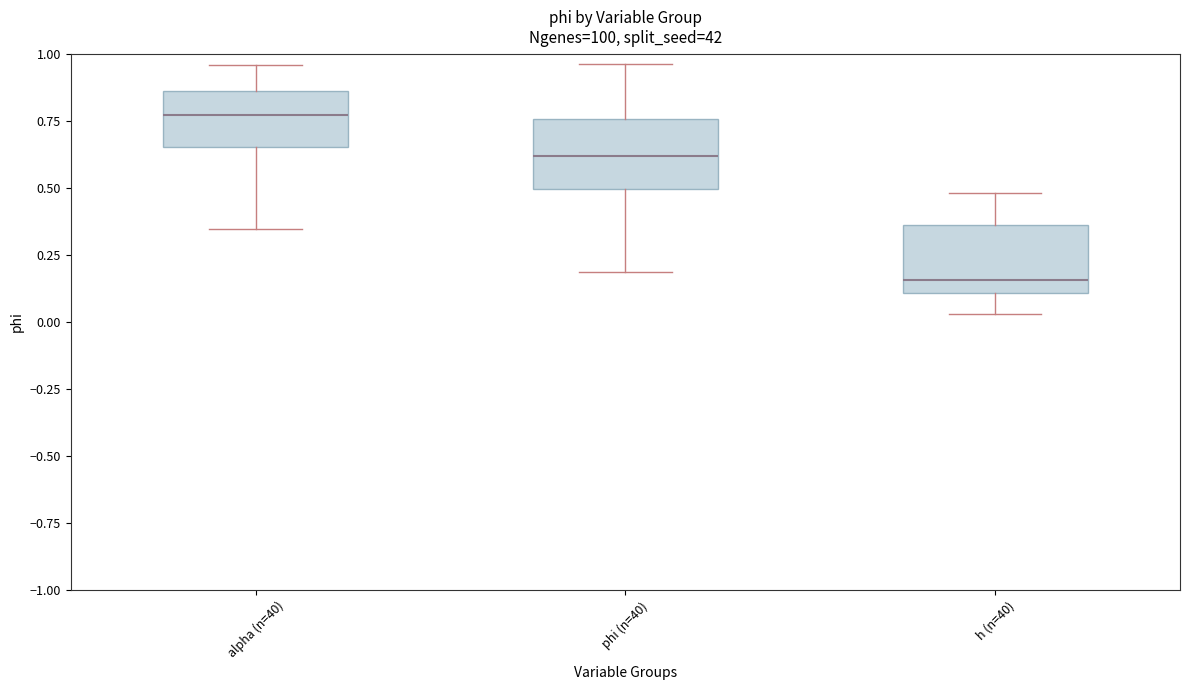

Reading left to right, transcribe this box plot: for each box, give where its median line is, the range the box spans, and where its two whiskers end, as read against the y-axis. The values are not printed on the chart, so give them approximately, as read against the axis.

alpha (n=40): median 0.75, box 0.65 to 0.85, whiskers 0.35 to 0.95
phi (n=40): median 0.60, box 0.50 to 0.75, whiskers 0.20 to 0.95
h (n=40): median 0.15, box 0.10 to 0.35, whiskers 0.05 to 0.50